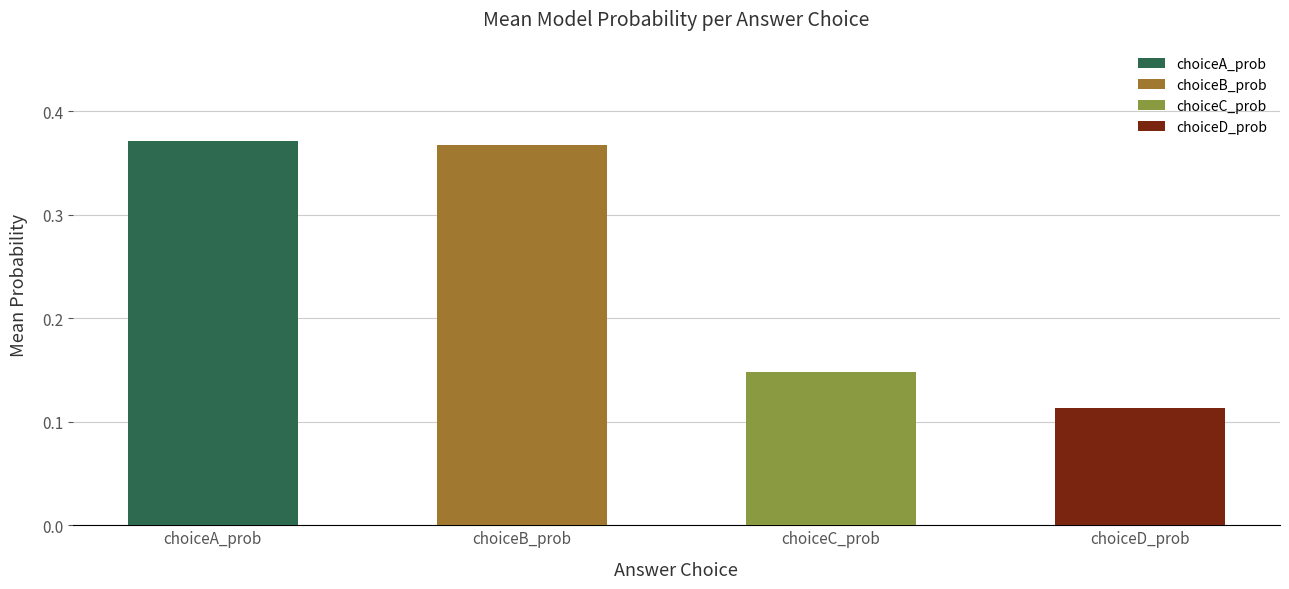

List the series in order of their overall mean, highest first.

choiceA_prob, choiceB_prob, choiceC_prob, choiceD_prob